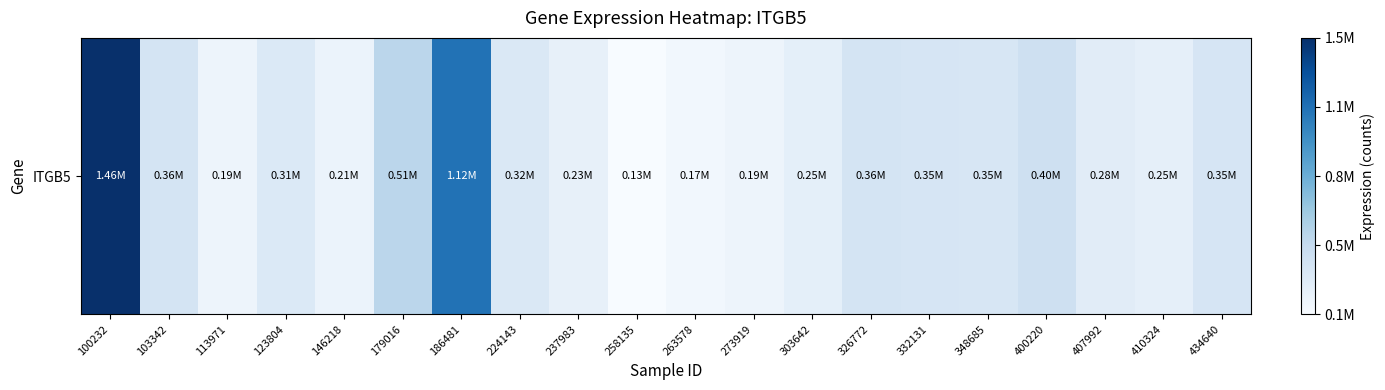

Reading left to right, extract all data points from this chart.

1461459	358919	192694	314458	208771	507060	1121769	321188	234735	129526	166242	192700	249406	359911	351638	346052	402123	278500	245674	351449